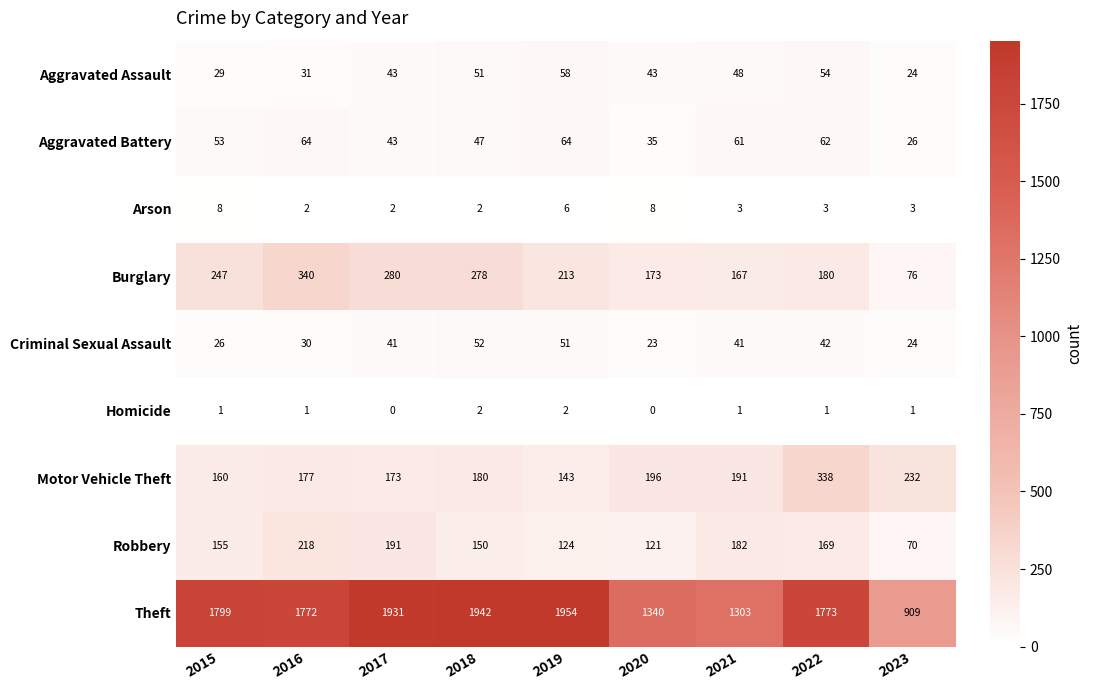

What is the difference between the highest and lowest values at 2017?

1931